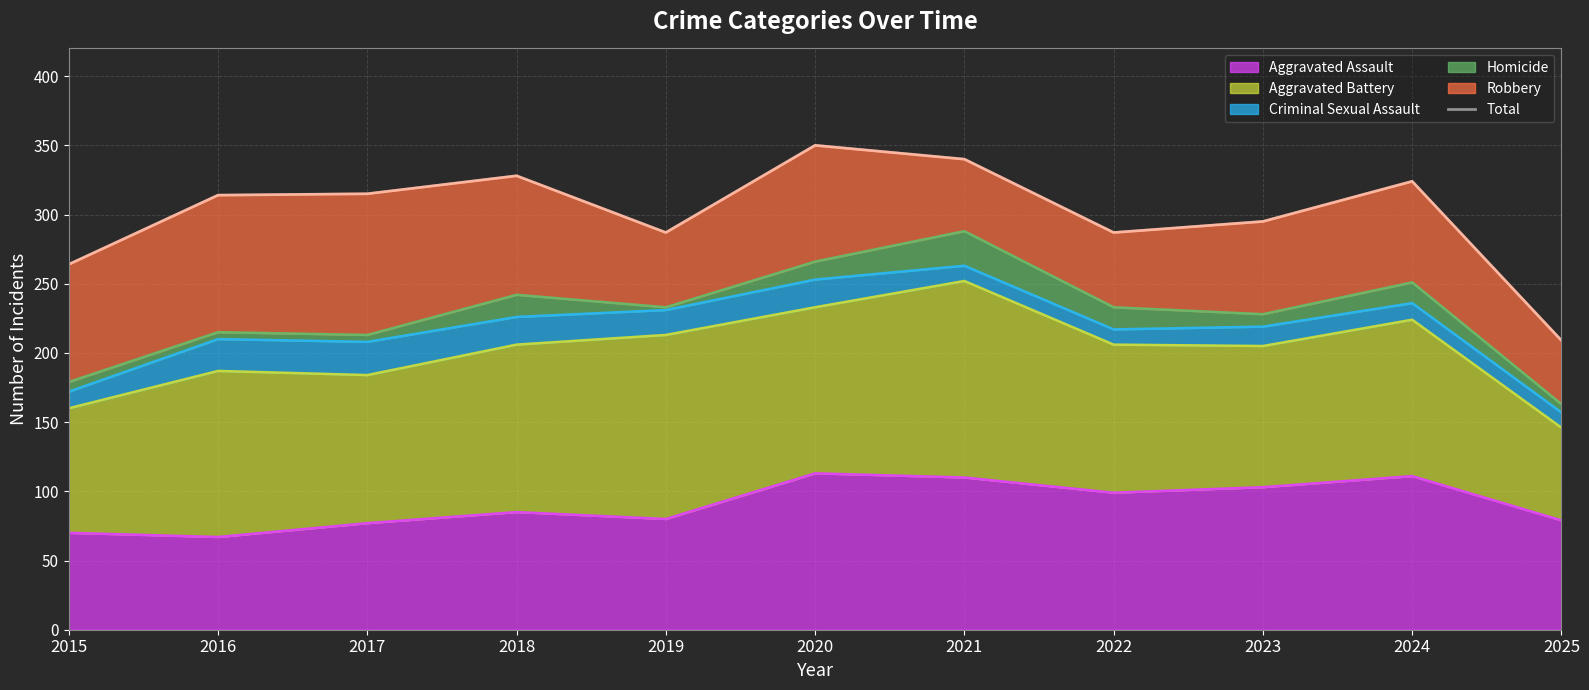

What is the ratio of the value at 2021 to the value at 2016?

1.1